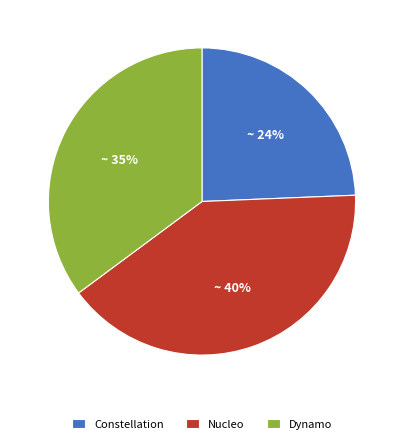

Is the sum of Constellation and Nucleo greater than half?

Yes